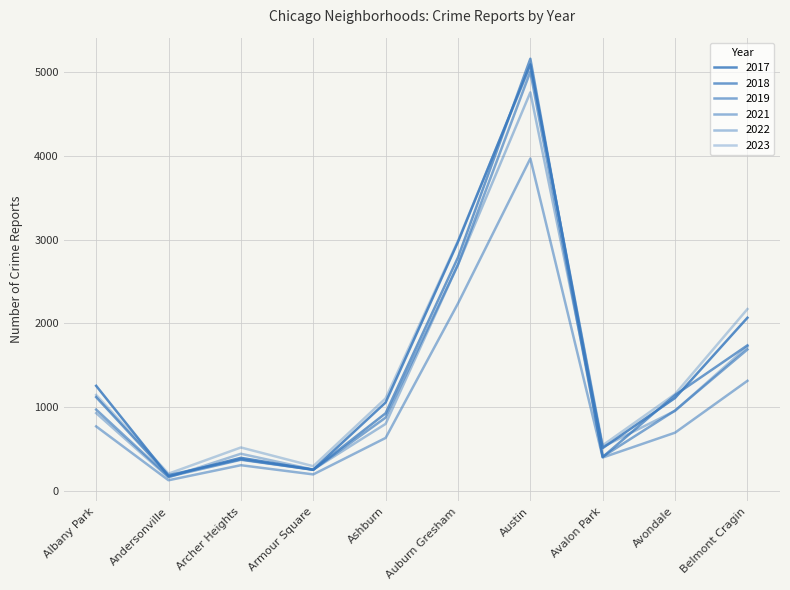

What is the label of the 9th point from the right?

Andersonville